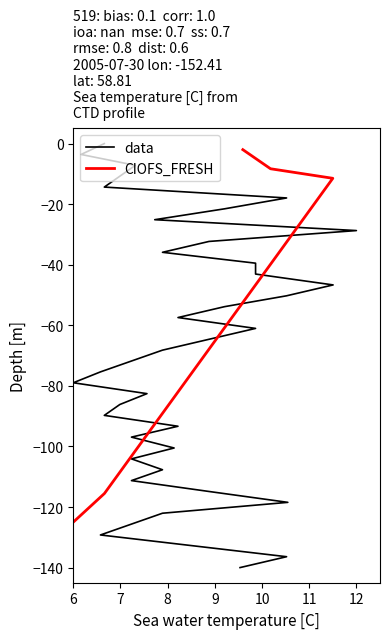

At which category is the sum across all series the highest?

6